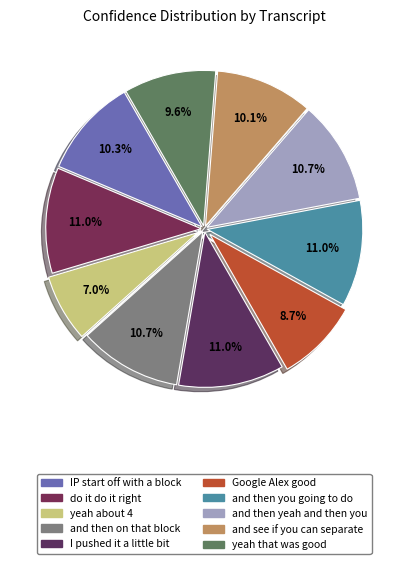

Which category has the biggest portion of the pie?

and then you going to do